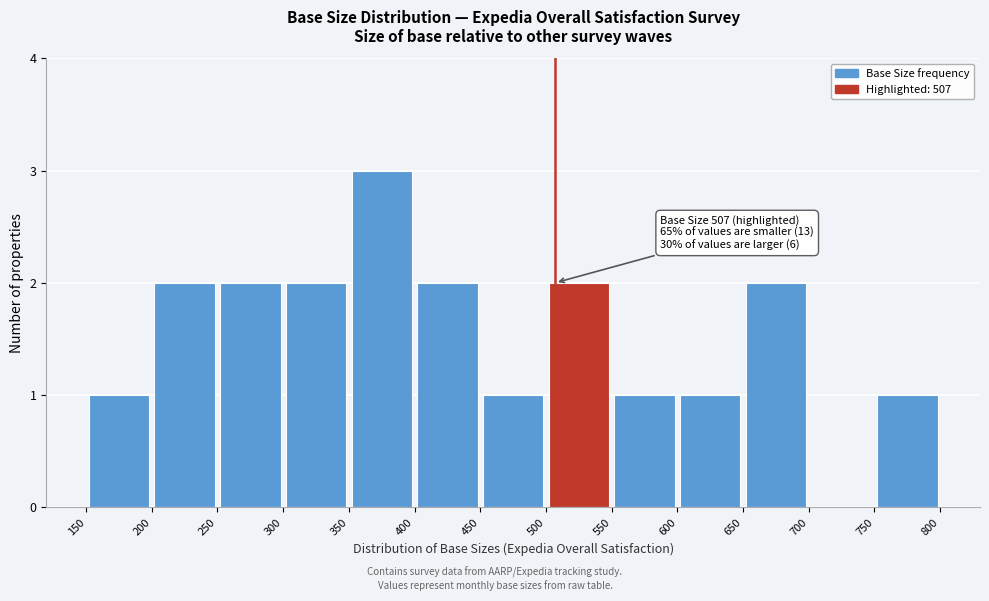

Which range on the x-axis has the tallest bar?

350 to 400